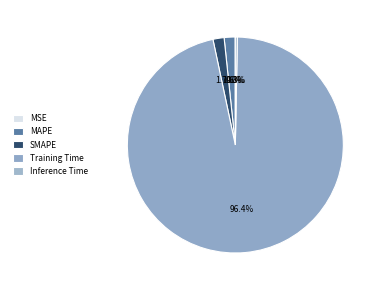

True or false: SMAPE accounts for 1% of the total.

False